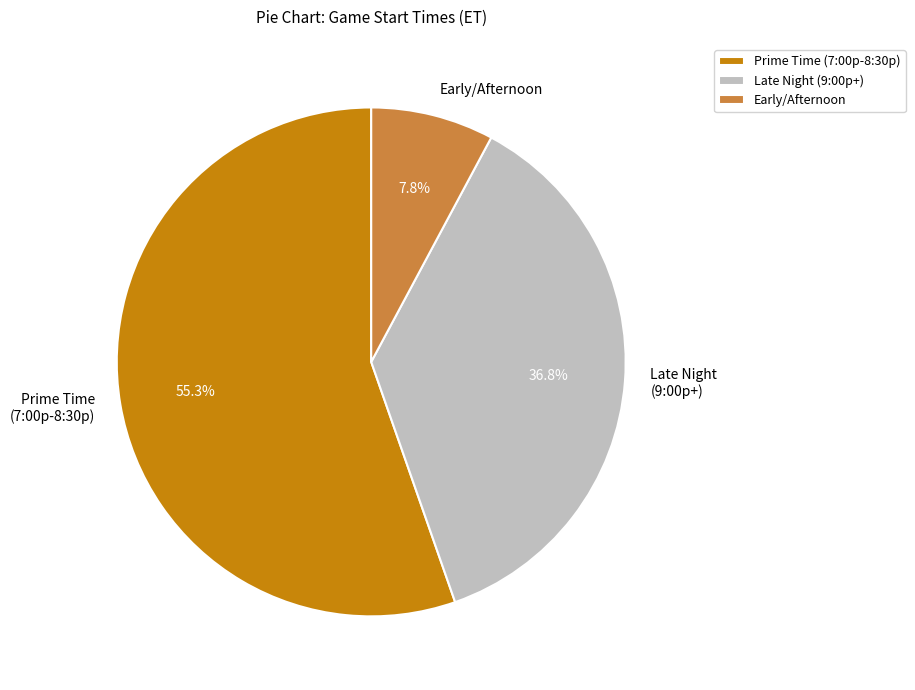

Is Prime Time (7:00p-8:30p) the majority of the pie?

Yes